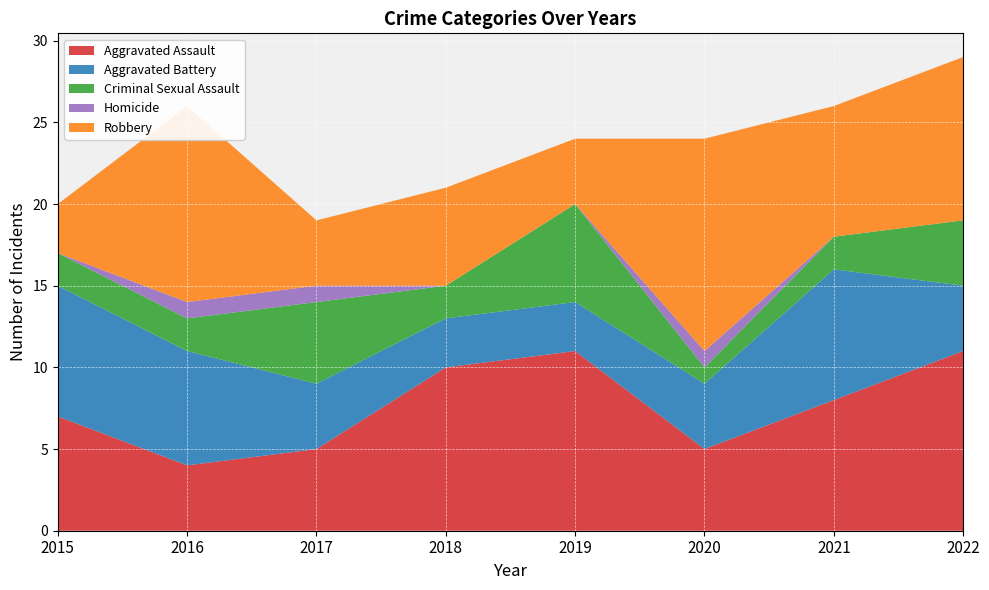

Reading right to left, transcribe all the data shown in this chart.

Aggravated Assault: 2022=11	2021=8	2020=5	2019=11	2018=10	2017=5	2016=4	2015=7
Aggravated Battery: 2022=4	2021=8	2020=4	2019=3	2018=3	2017=4	2016=7	2015=8
Criminal Sexual Assault: 2022=4	2021=2	2020=1	2019=6	2018=2	2017=5	2016=2	2015=2
Homicide: 2022=0	2021=0	2020=1	2019=0	2018=0	2017=1	2016=1	2015=0
Robbery: 2022=10	2021=8	2020=13	2019=4	2018=6	2017=4	2016=12	2015=3